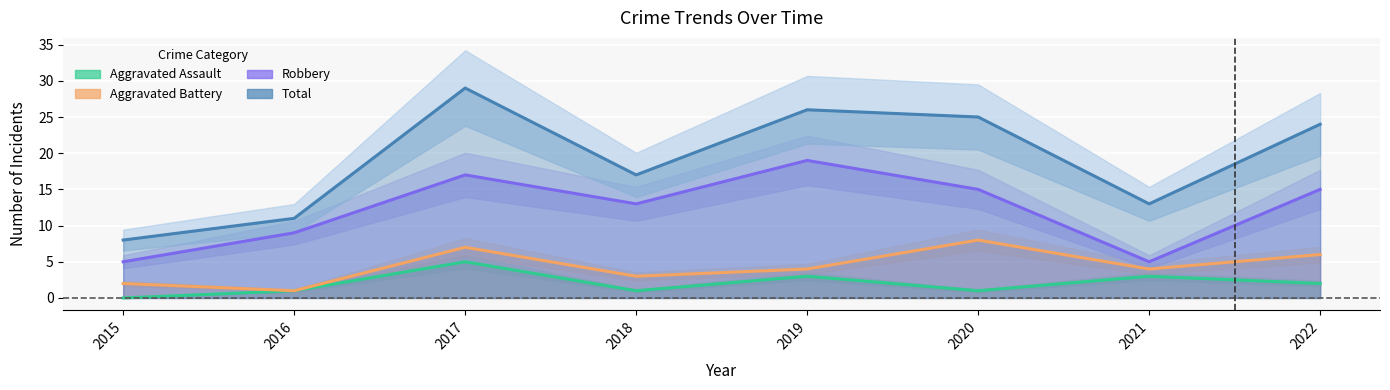

What is the maximum value shown in the chart?

29